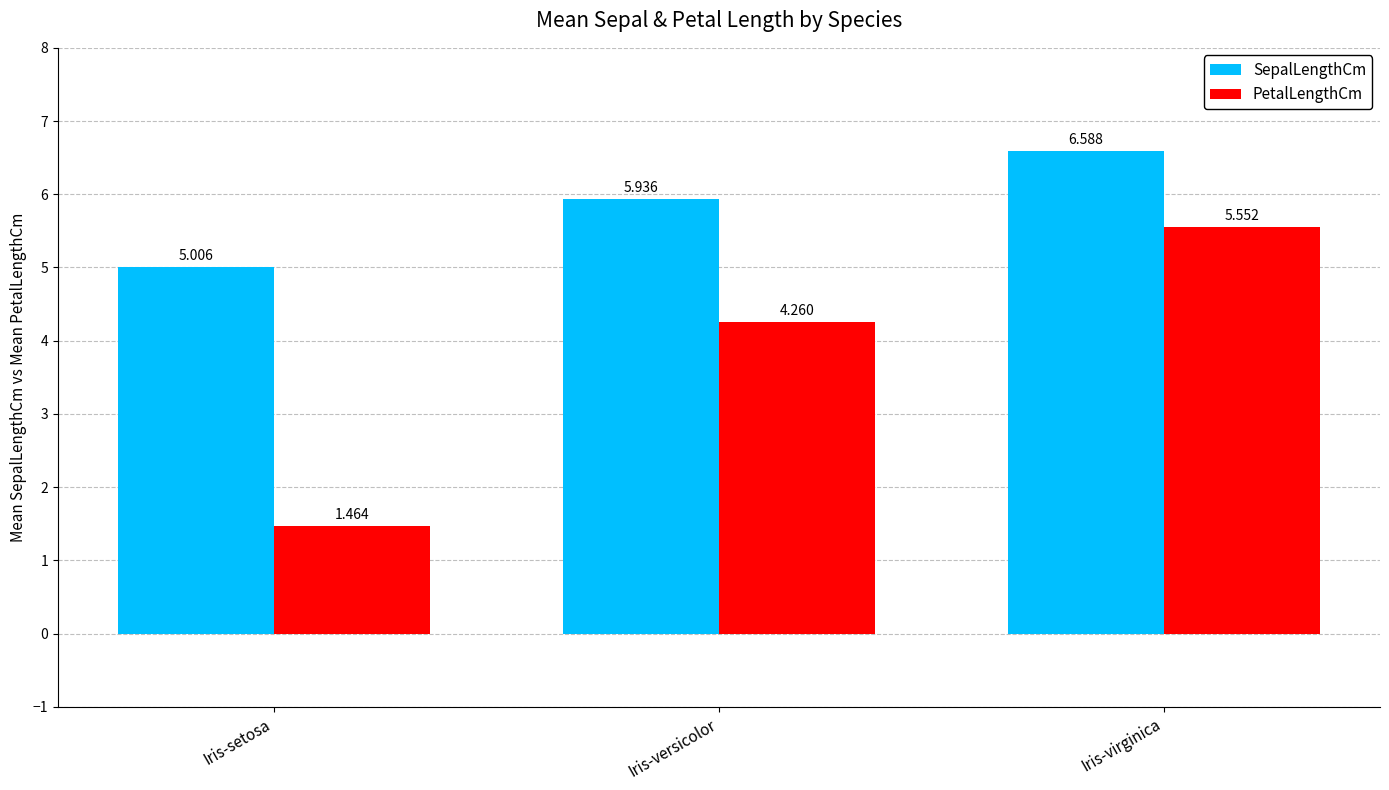

Rank the series by their average value, from lowest to highest.

PetalLengthCm, SepalLengthCm